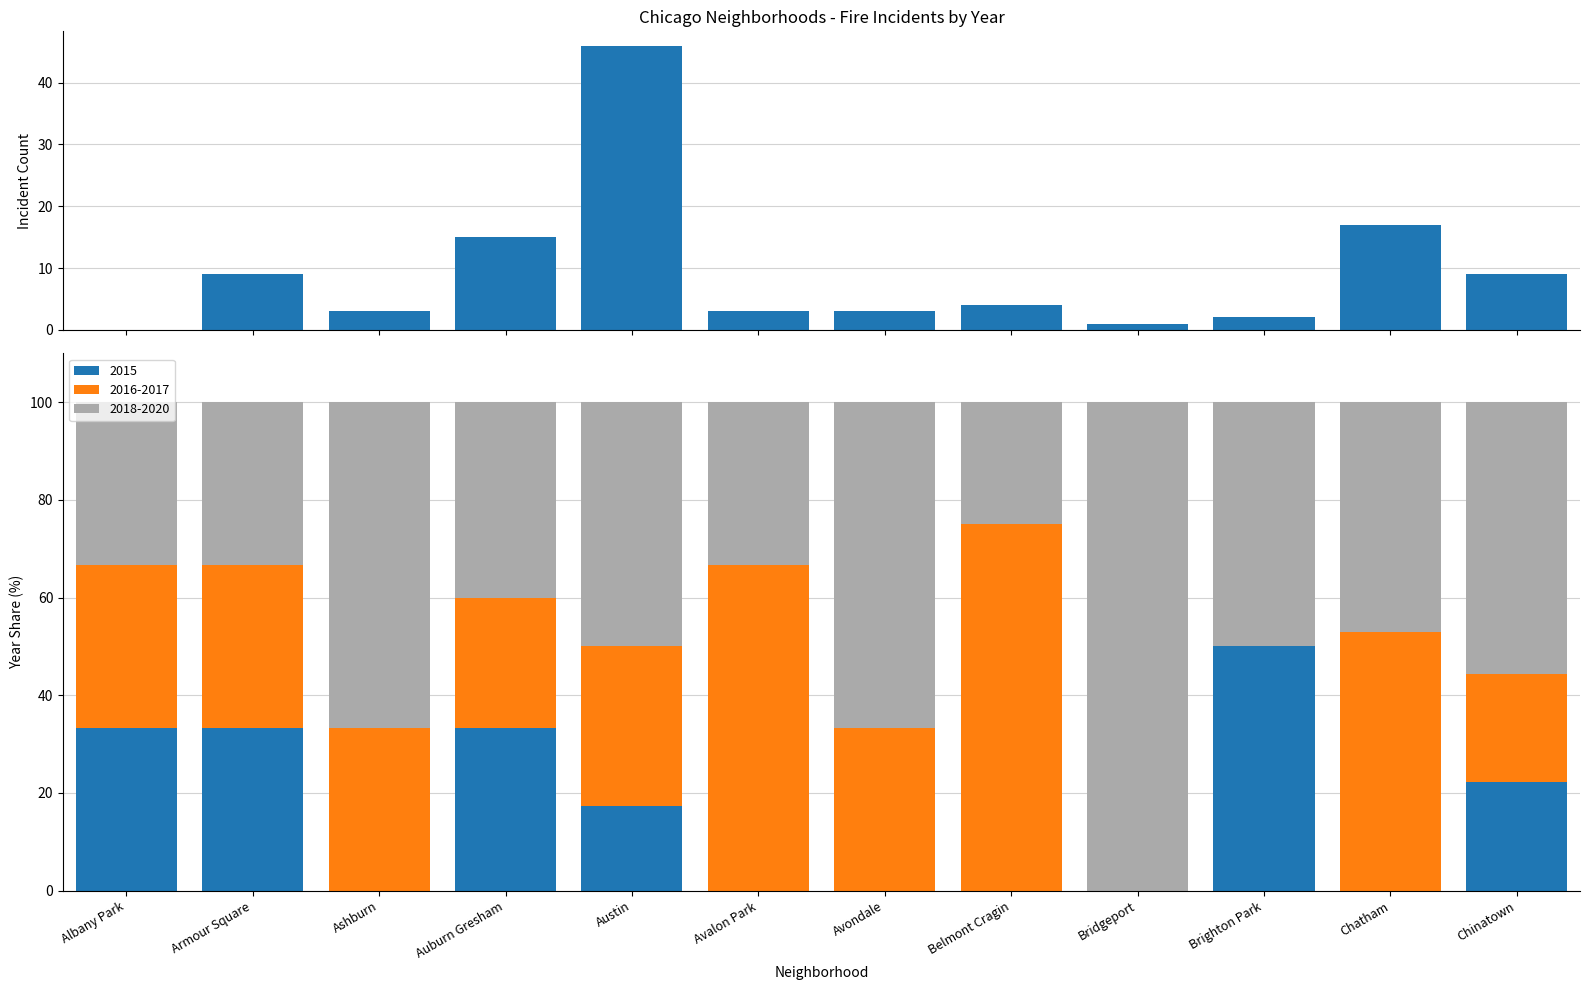

Count the number of categories in the chart.

12